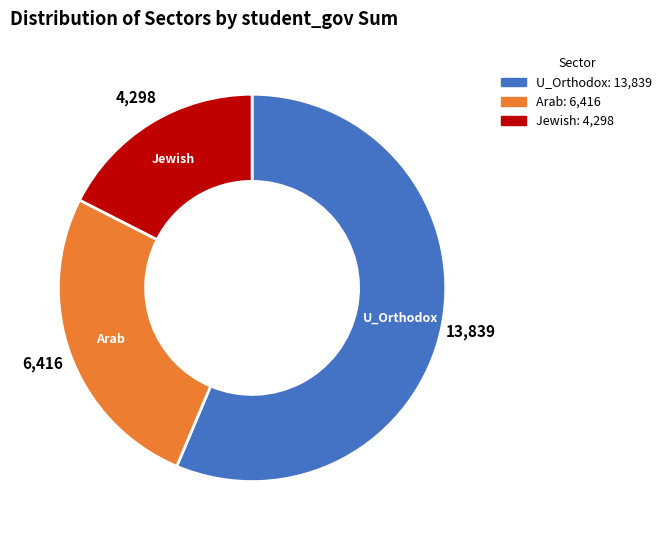

Rank the categories by value from highest to lowest.

U_Orthodox, Arab, Jewish